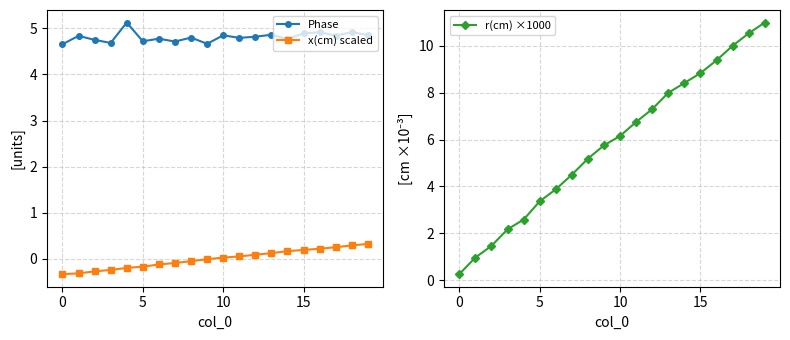

True or false: x(cm) scaled and r(cm) ×1000 cross at least once.

False